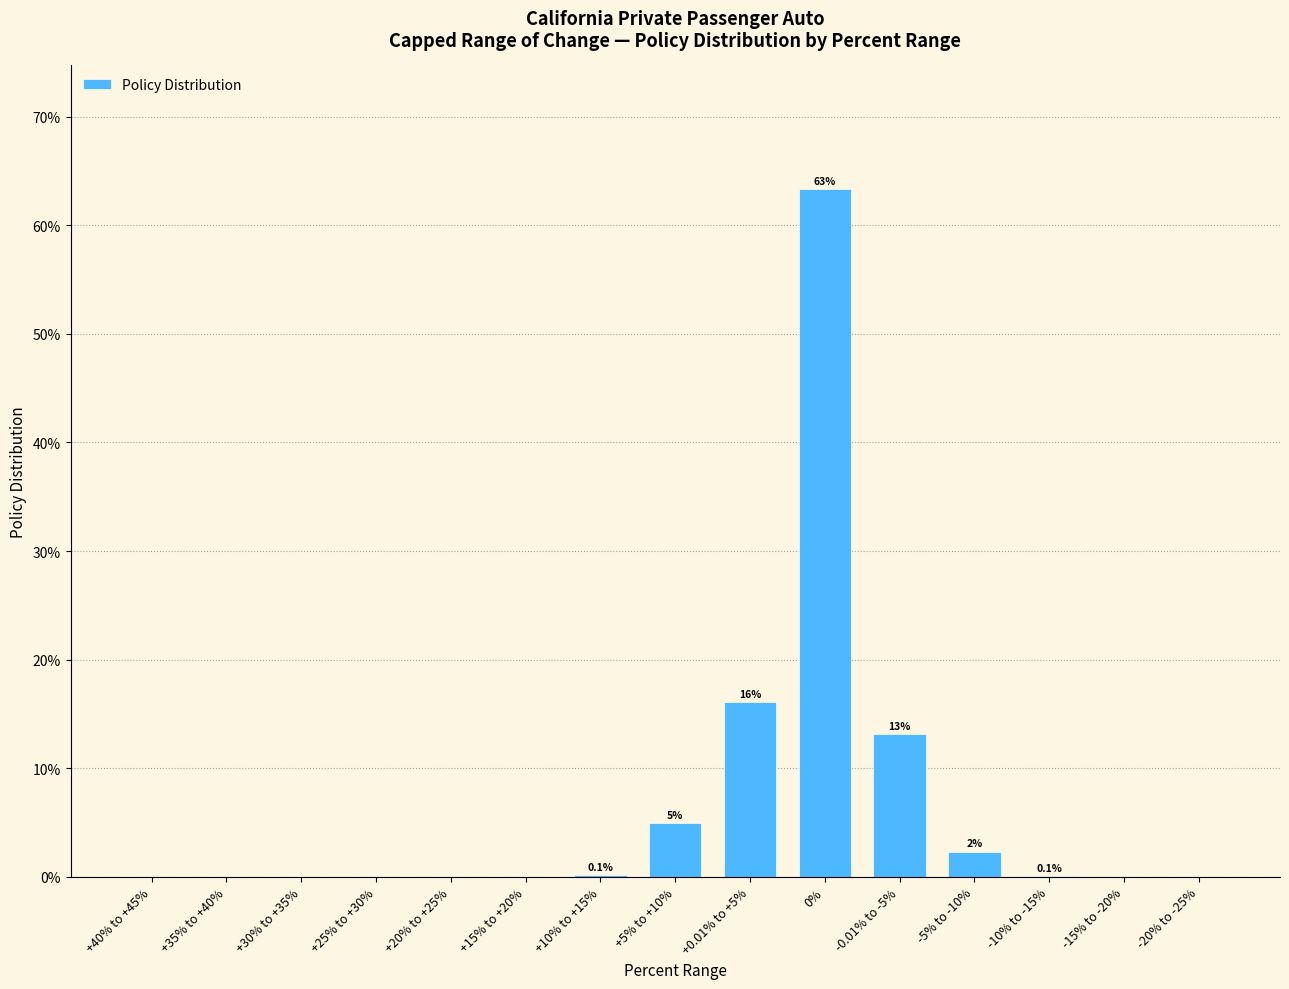

Are the bars horizontal?

No